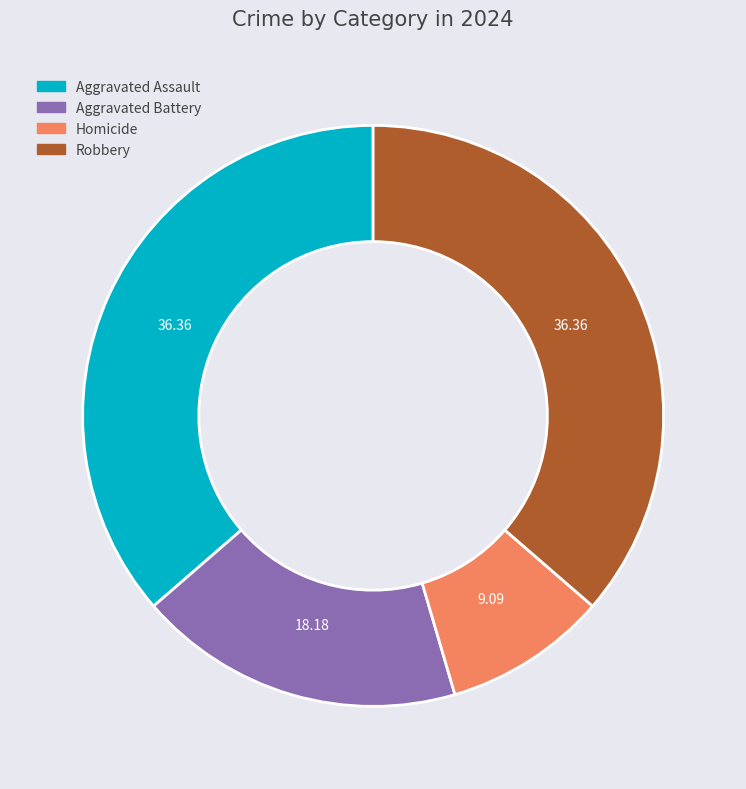

True or false: Homicide accounts for 9% of the total.

True